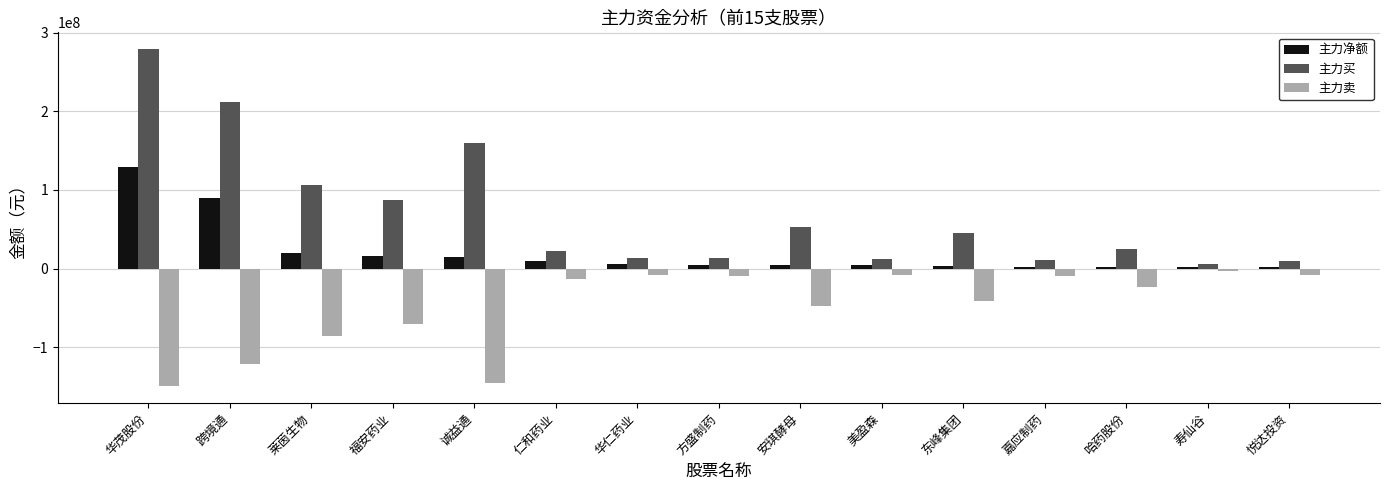

What is the difference between the maximum and minimum values in the 主力净额 series?

127387075